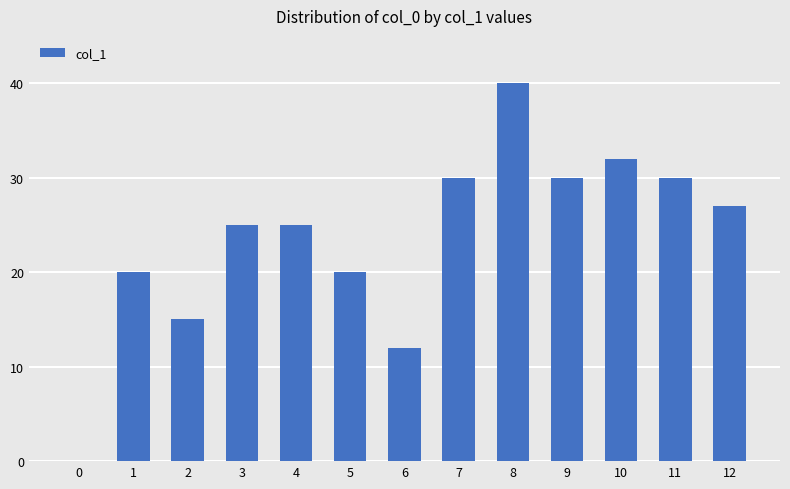

What is the change in value from 4 to 11?

+5